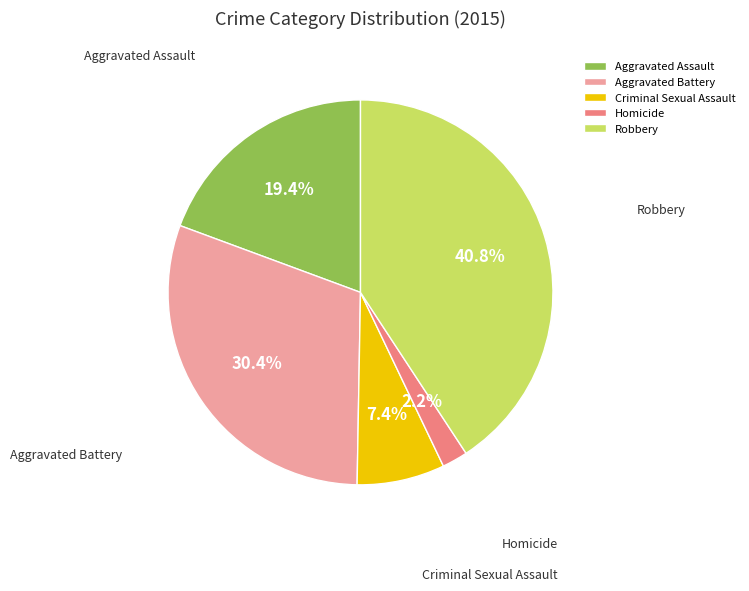

How many segments does this pie chart have?

5